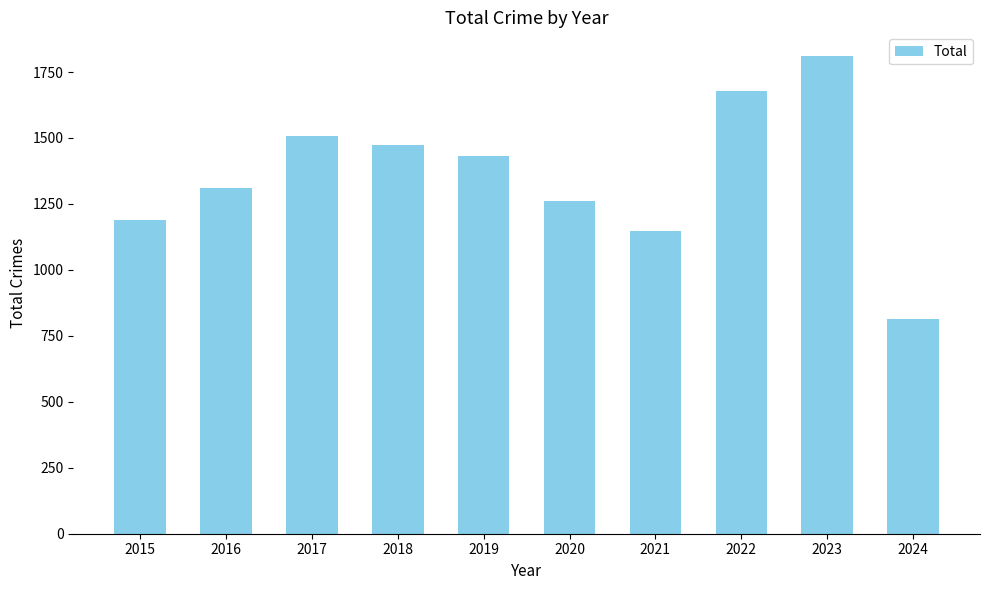

The chart shows a value of 1433 at 2019. True or false?

True